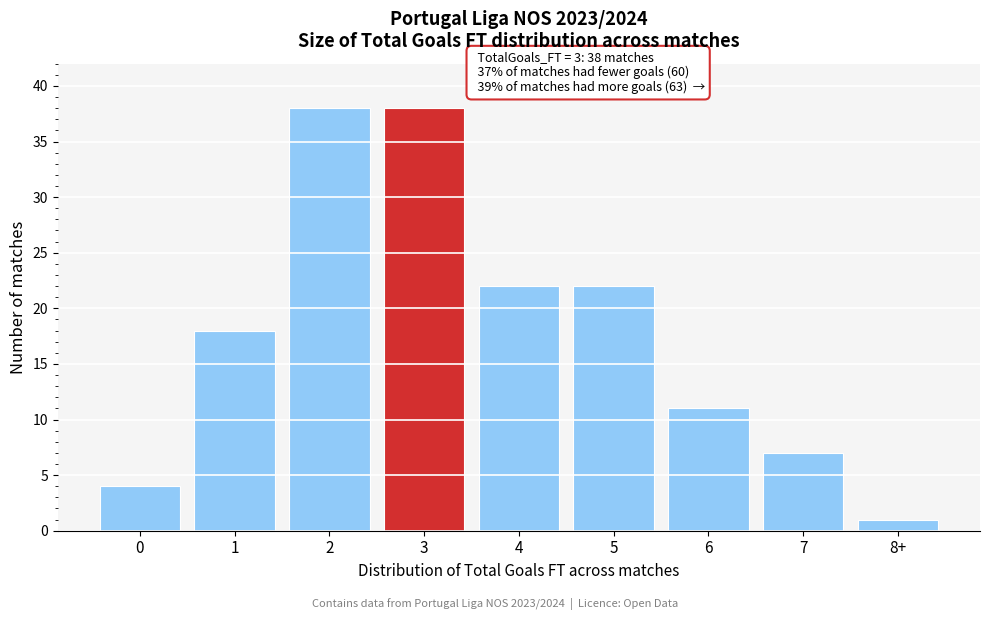

Reading left to right, extract all data points from this chart.

0=4	1=18	2=38	3=38	4=22	5=22	6=11	7=7	8+=1